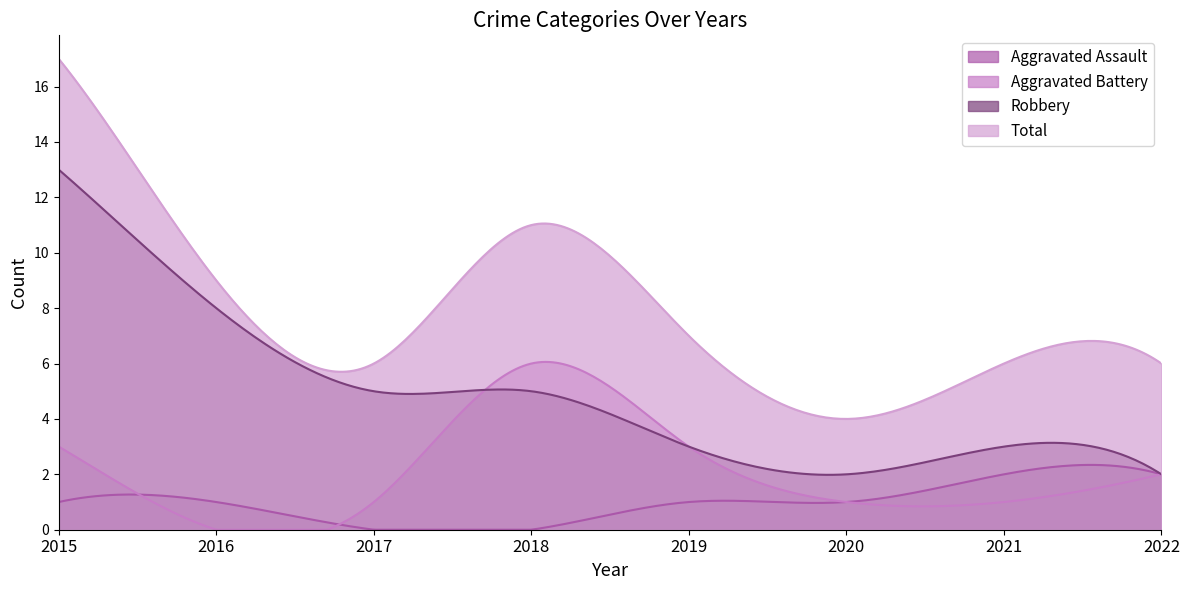

What are all the series names shown in the legend?

Aggravated Assault, Aggravated Battery, Robbery, Total